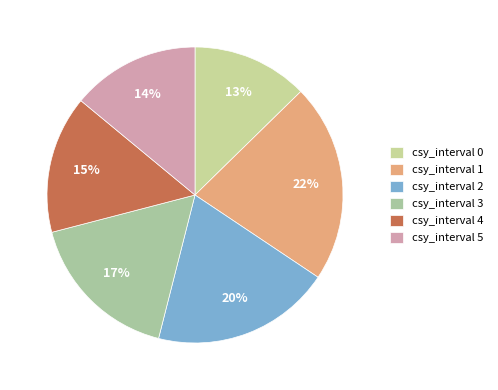

Count the number of slices in the pie.

6